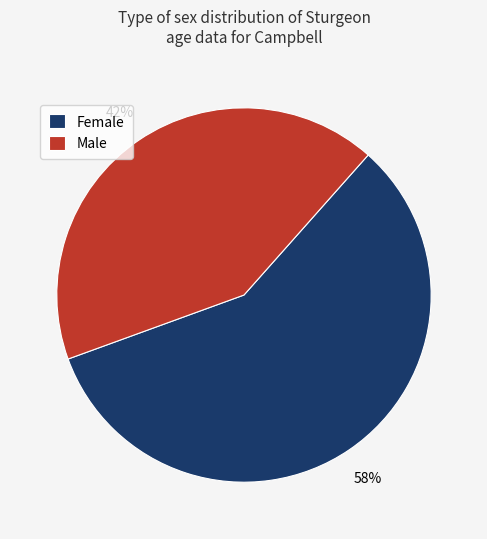

Does Female represent more than half of the total?

Yes